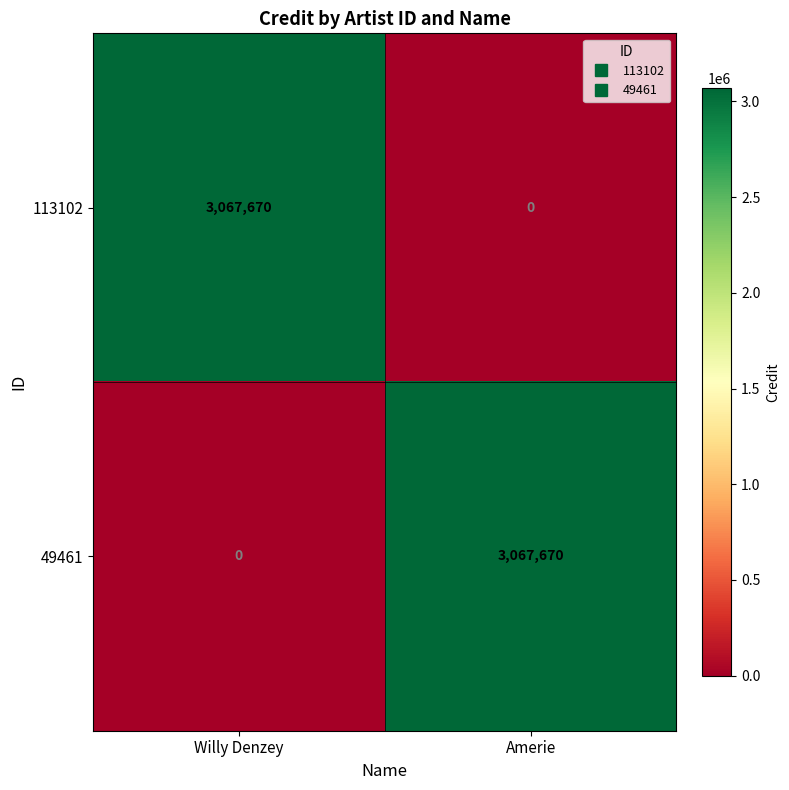

What is the sum of all 113102 values?

3067670